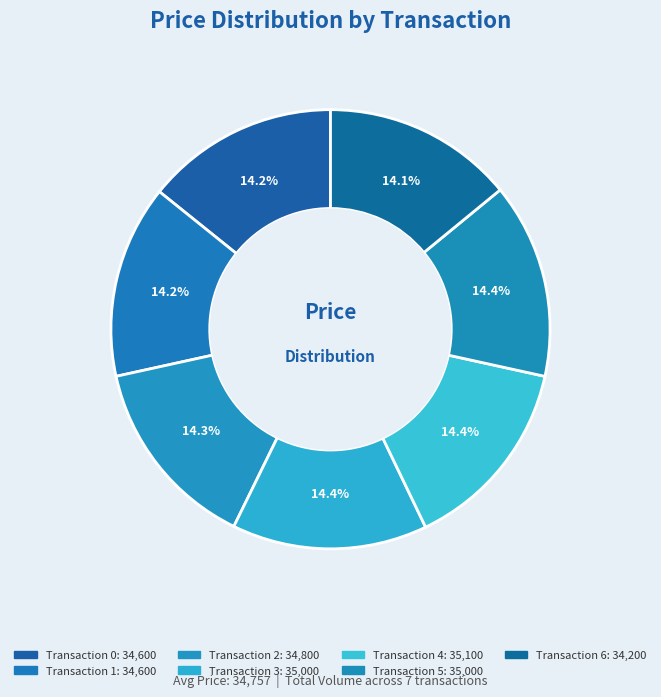

Count the number of slices in the pie.

7